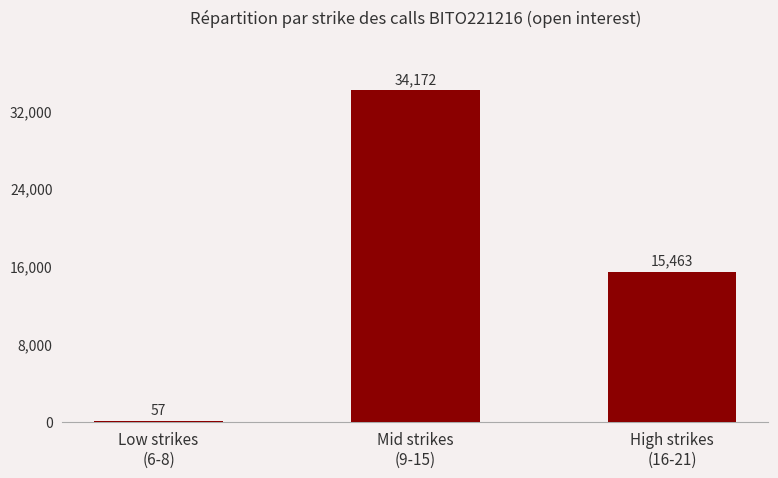

What is the greatest value displayed?

34172